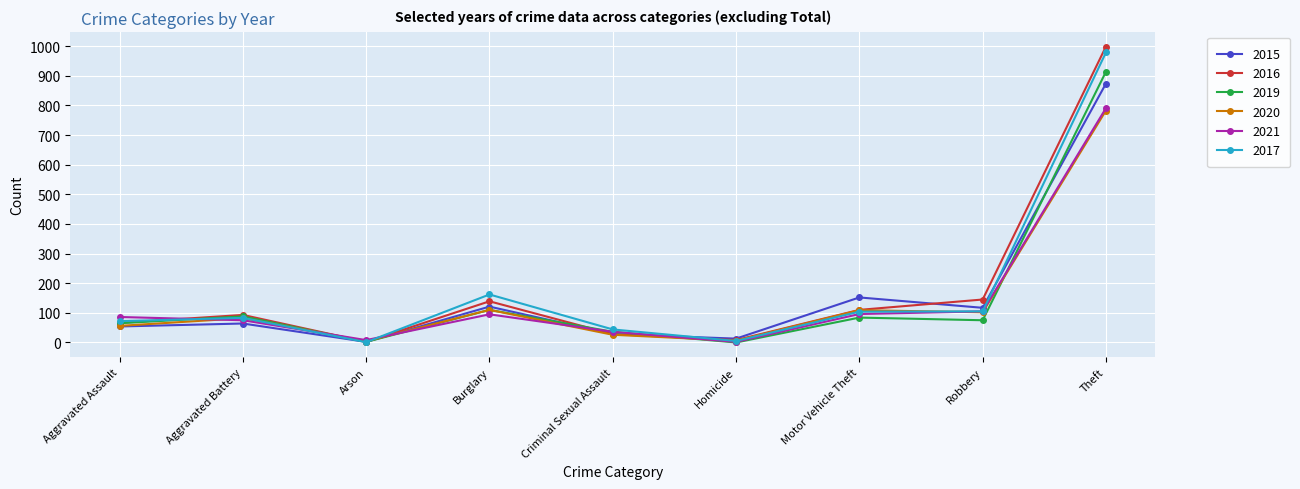

What is the total value across all series at Criminal Sexual Assault?

198